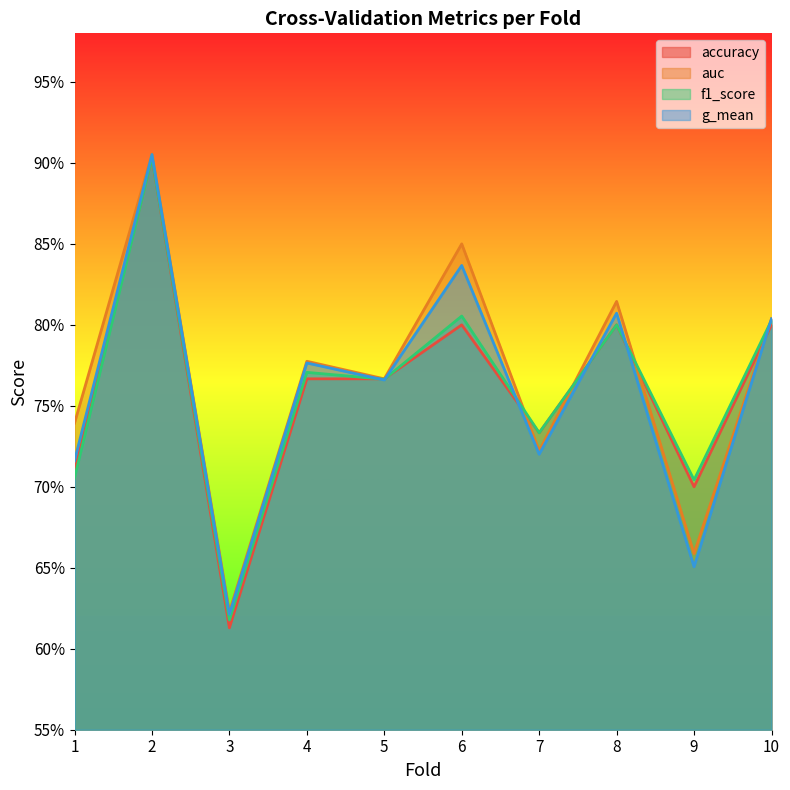

How many series are shown in this chart?

4